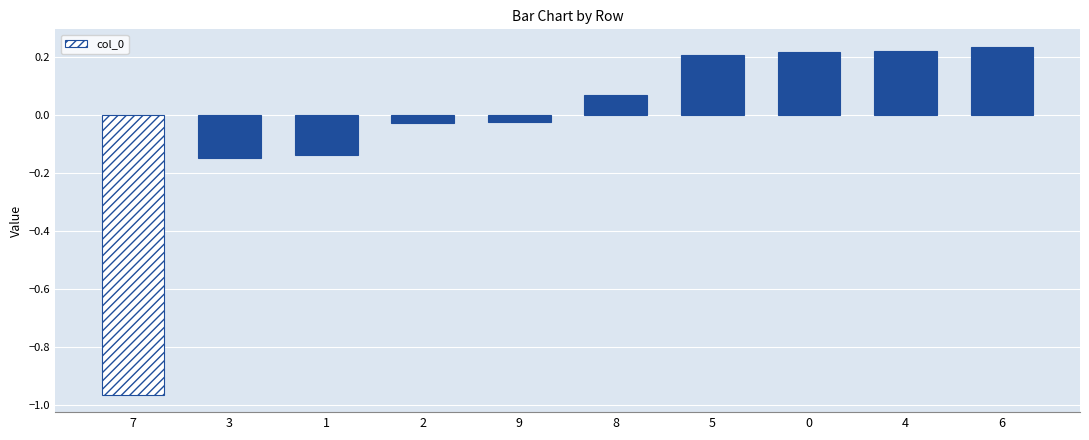

What is the label of the 6th bar from the left?

8